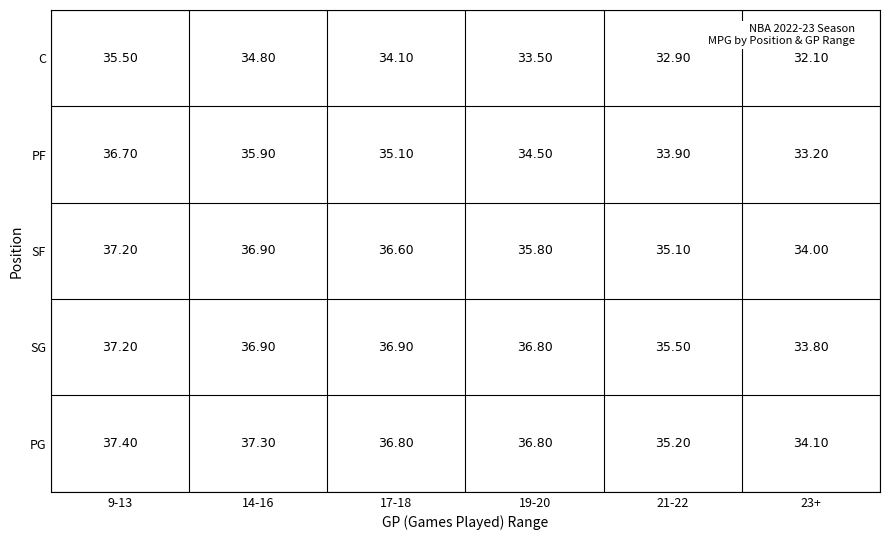

Between 1 and 3, which series saw the biggest shift?

PF